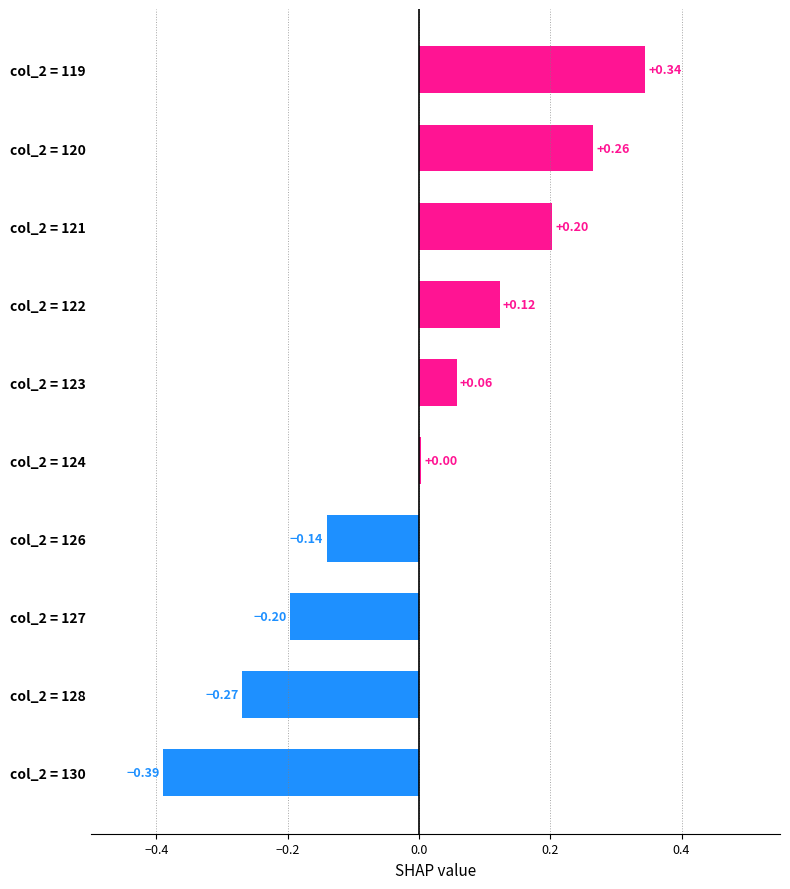

Rank the categories by value from highest to lowest.

col_2 = 119, col_2 = 120, col_2 = 121, col_2 = 122, col_2 = 123, col_2 = 124, col_2 = 126, col_2 = 127, col_2 = 128, col_2 = 130